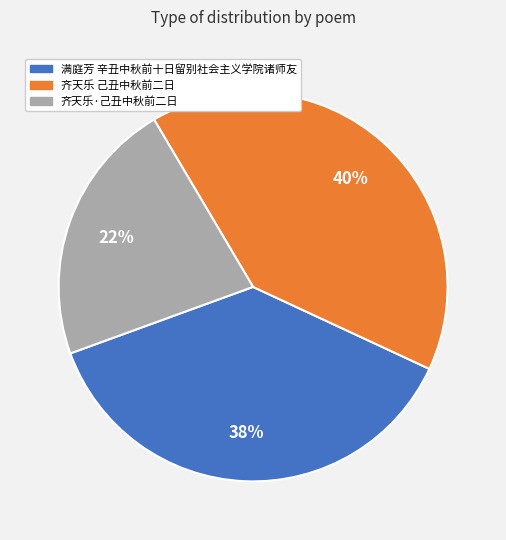

Rank the categories by value from lowest to highest.

齐天乐·己丑中秋前二日, 满庭芳 辛丑中秋前十日留别社会主义学院诸师友, 齐天乐 己丑中秋前二日